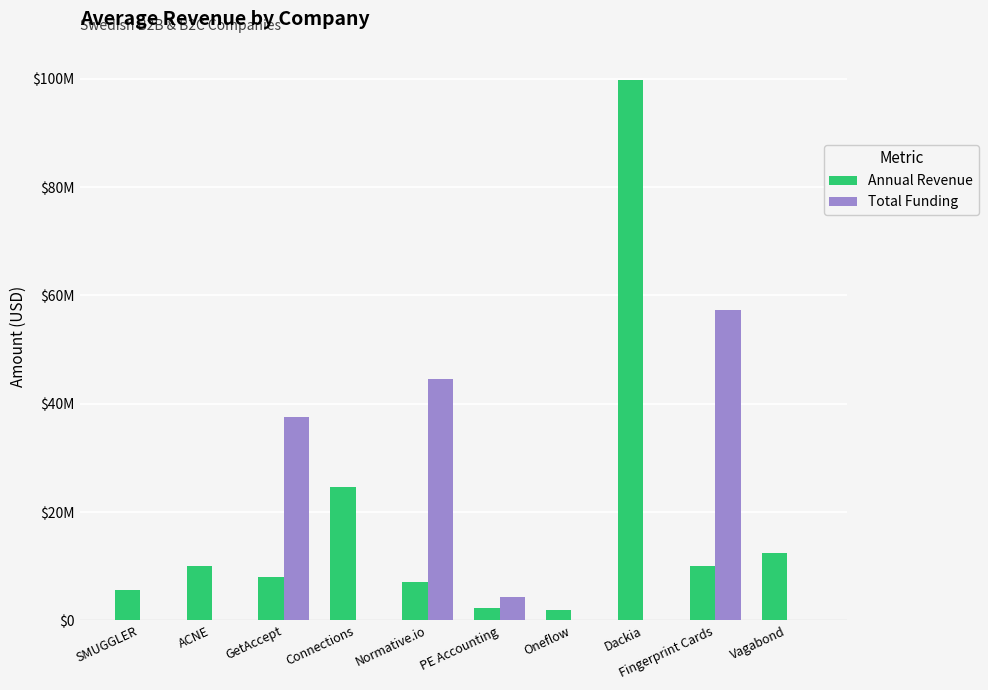

What is the label of the 10th bar from the left?

Vagabond